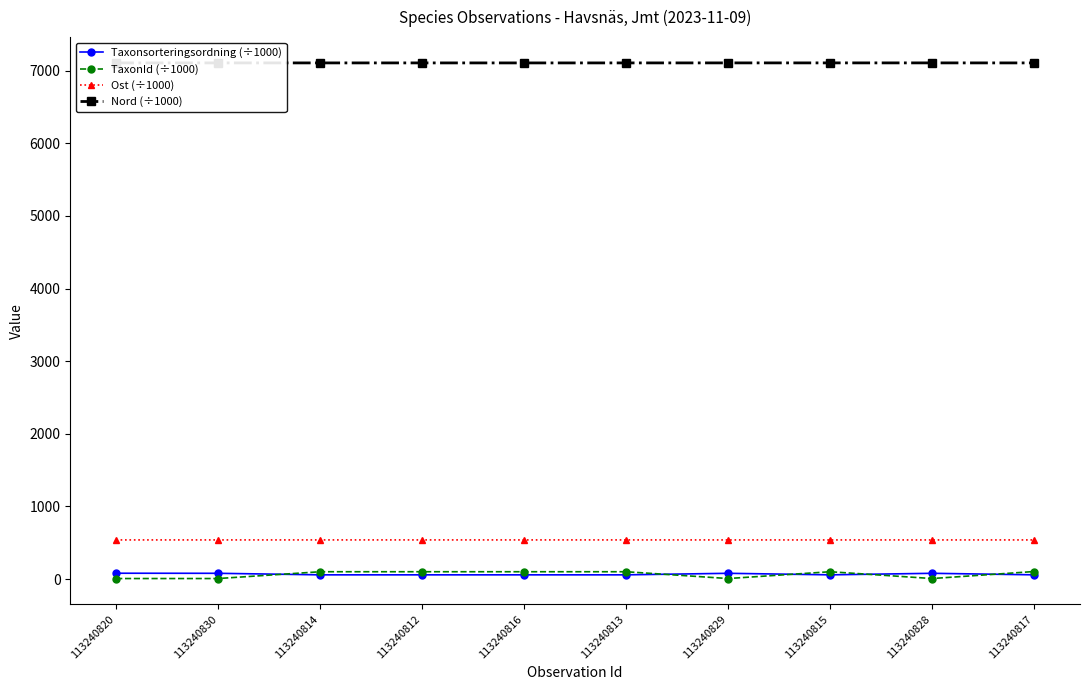

True or false: TaxonId (÷1000) and Nord (÷1000) intersect in this chart.

False